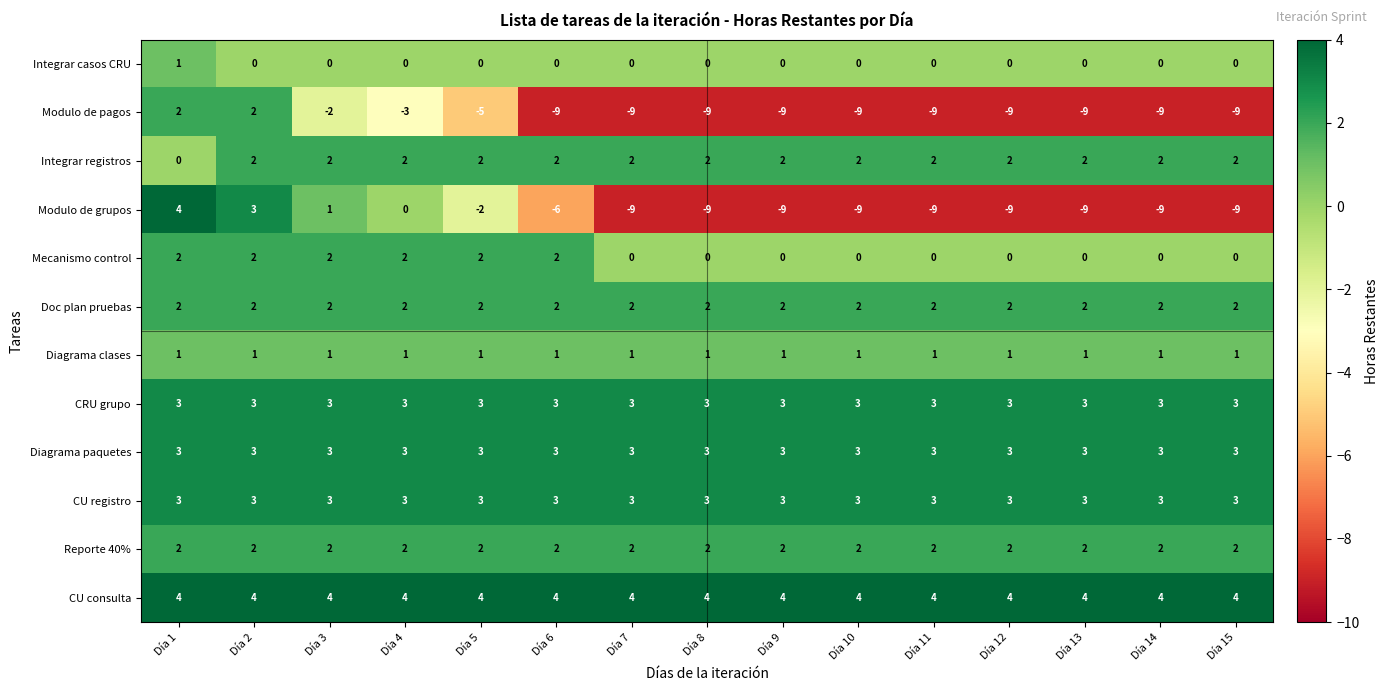

What is the difference between the highest and lowest values at Día 11?

13